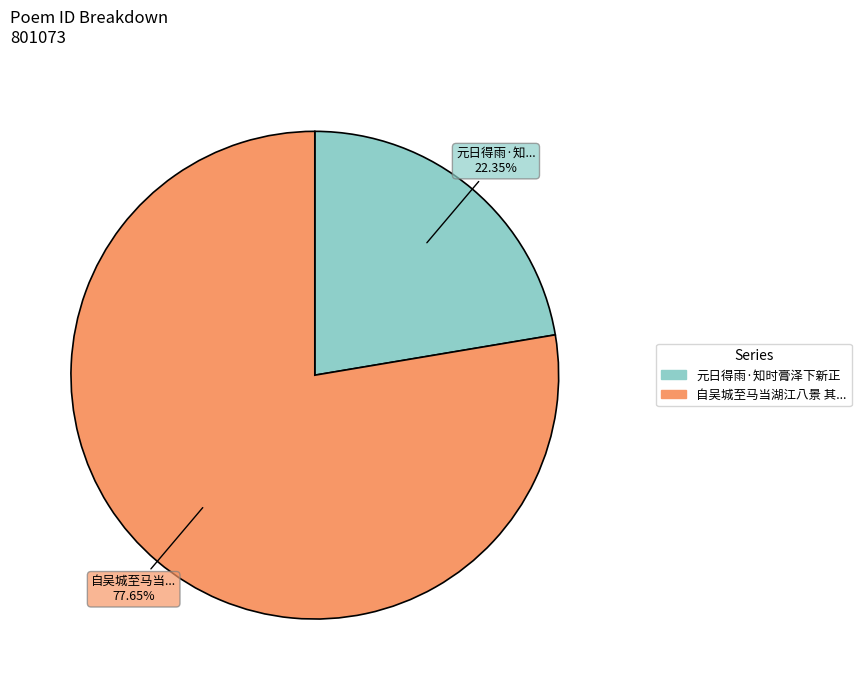

Which slice is the smallest?

元日得雨·知时膏泽下新正